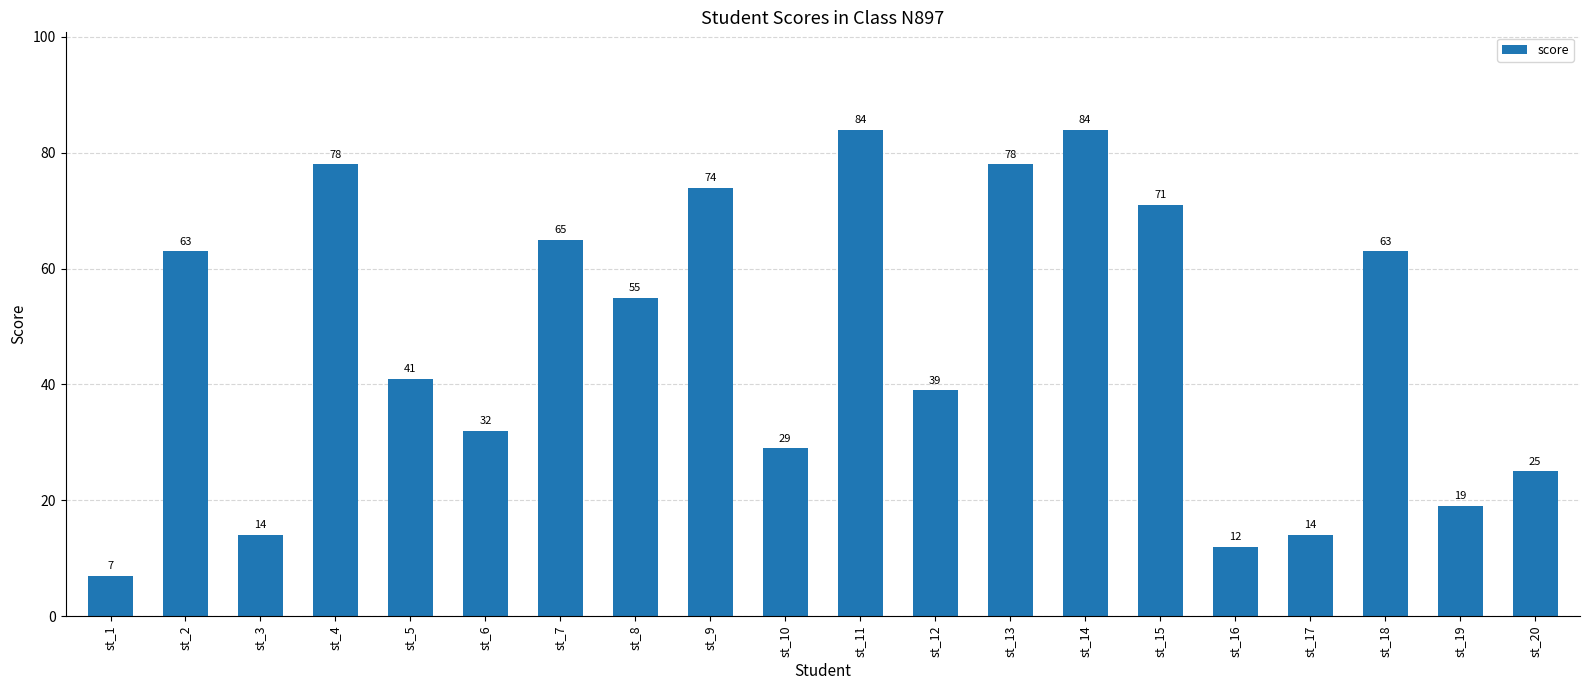

Which label corresponds to the smallest value in the chart?

st_1